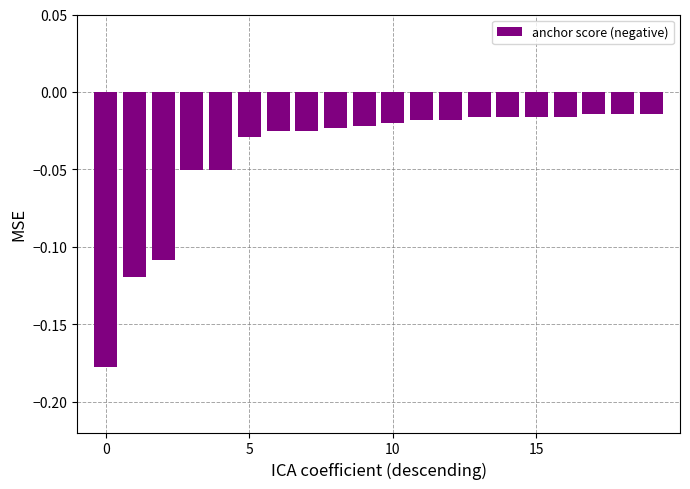

What is the sum of all values?

-0.8